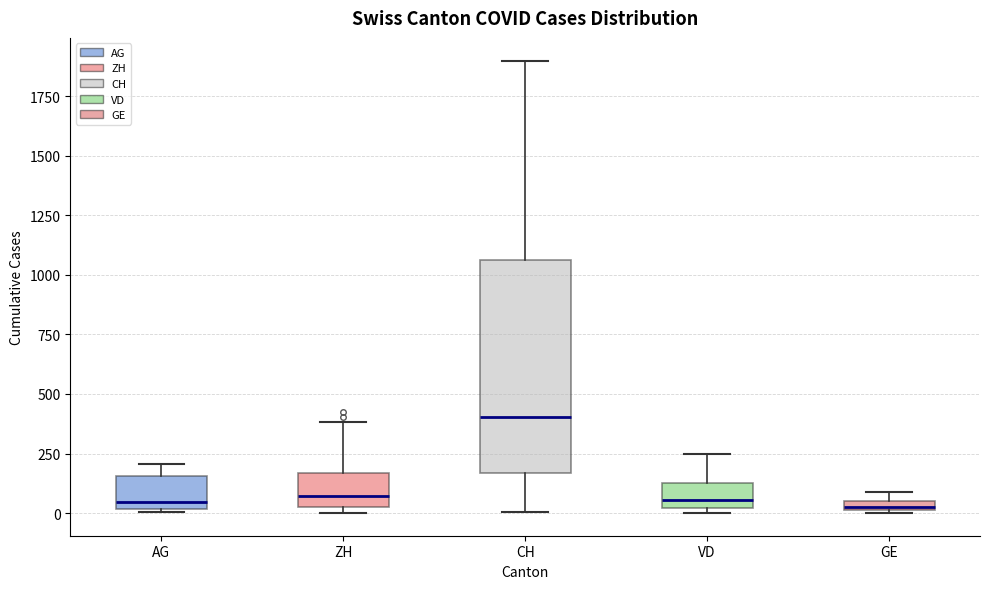

Which box's median line is the highest?

CH